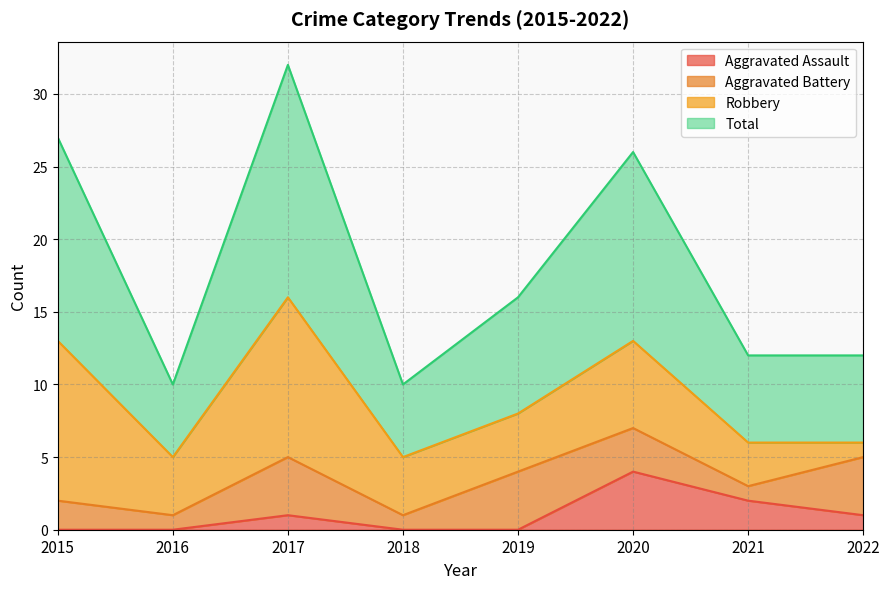

True or false: Total and Aggravated Assault intersect in this chart.

False